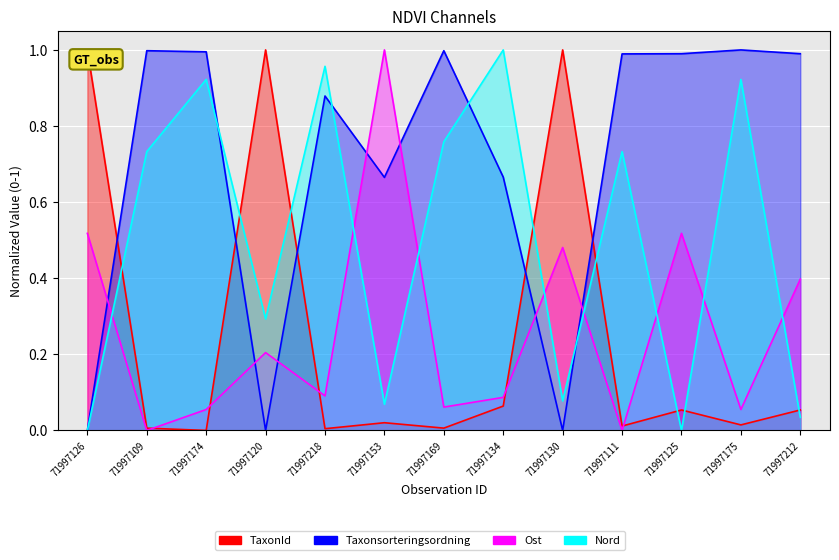

Rank the series at 71997169 from lowest to highest value.

TaxonId, Ost, Nord, Taxonsorteringsordning